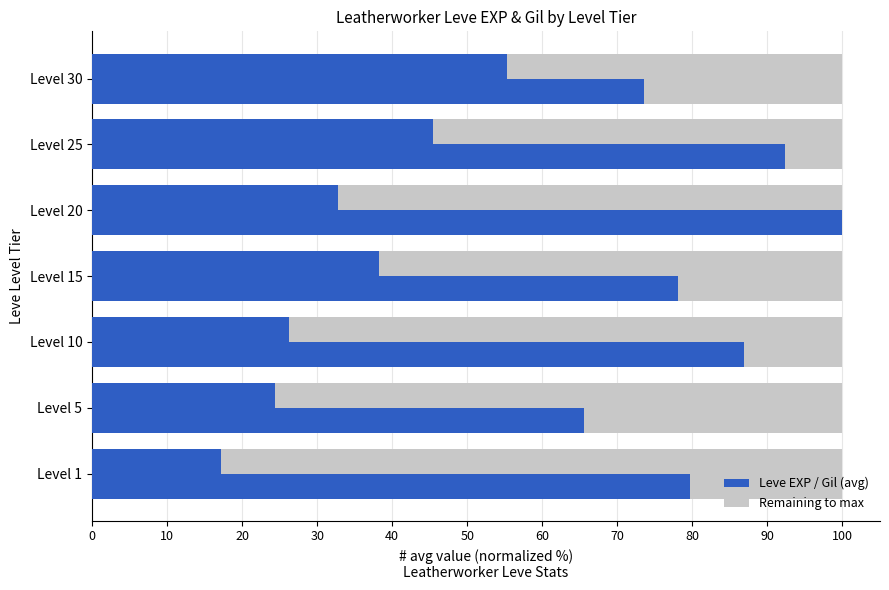

Count the number of categories in the chart.

7